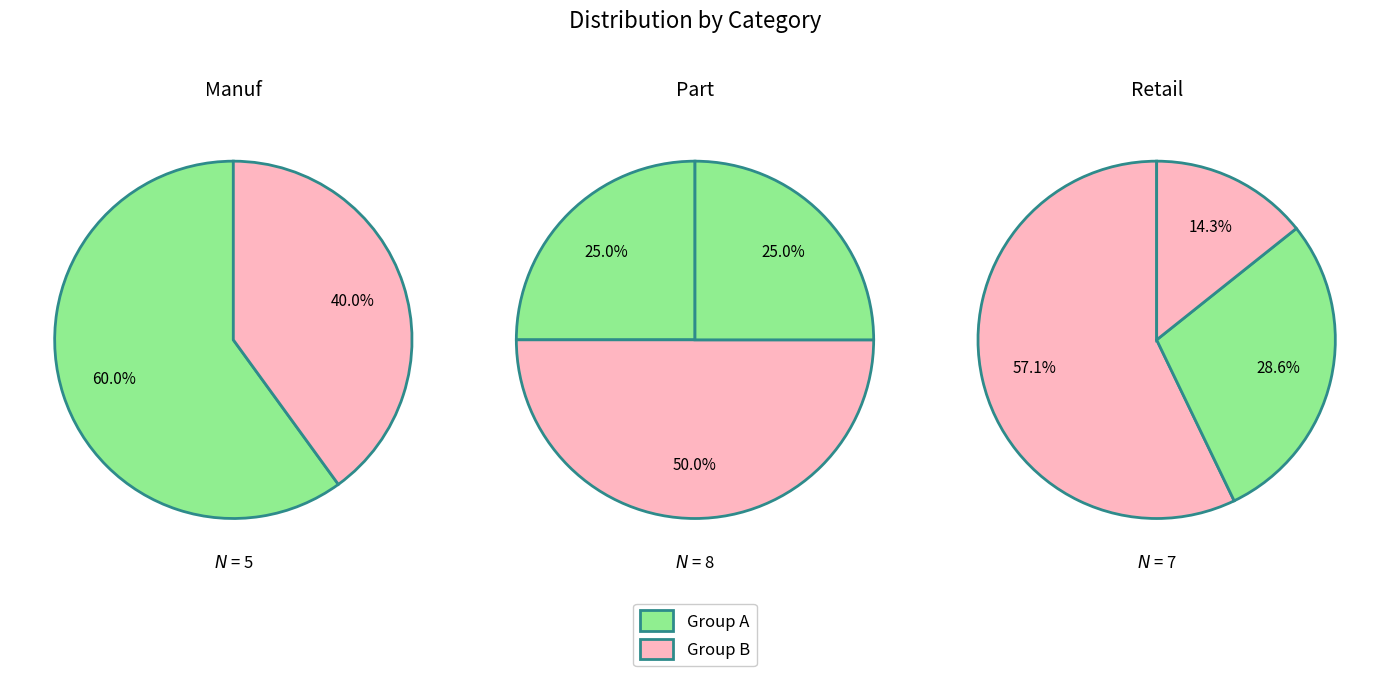

How many segments does this pie chart have?

8